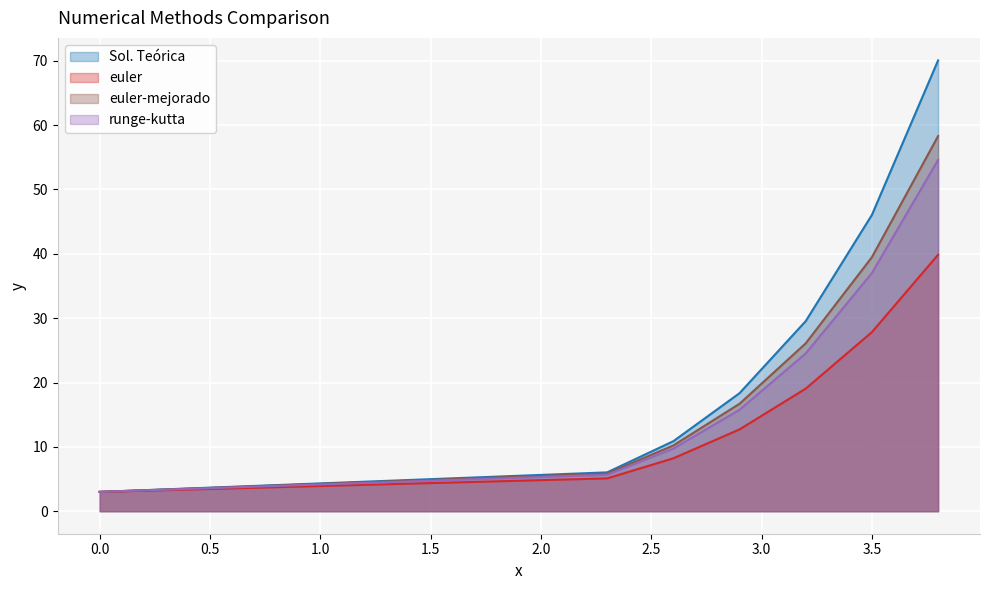

Is the value of euler-mejorado at 2.3 greater than the value of euler at 2.6?

No